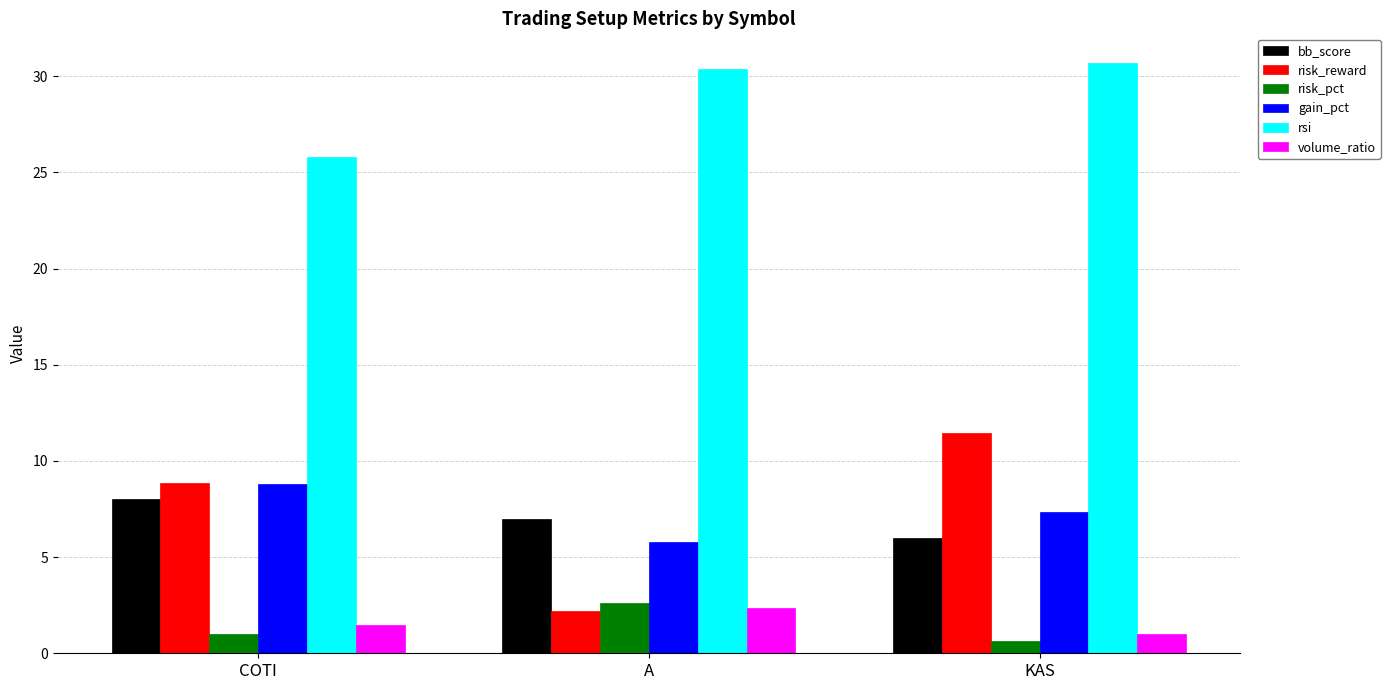

At how many categories does at least one series exceed 25?

3